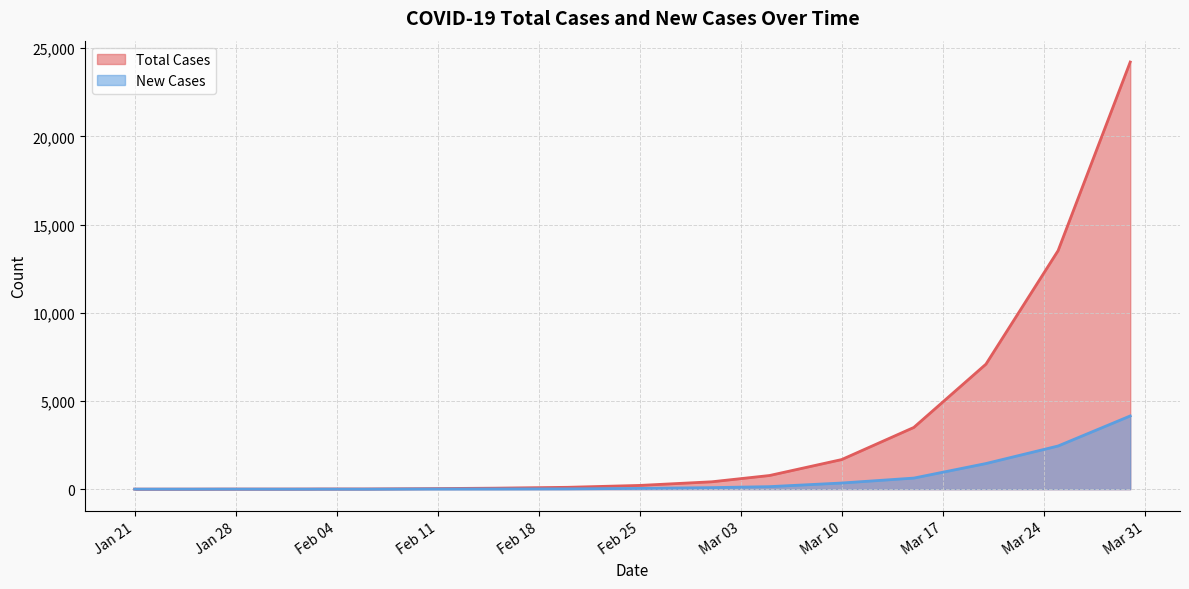

List the series in order of their peak value, lowest first.

New Cases, Total Cases